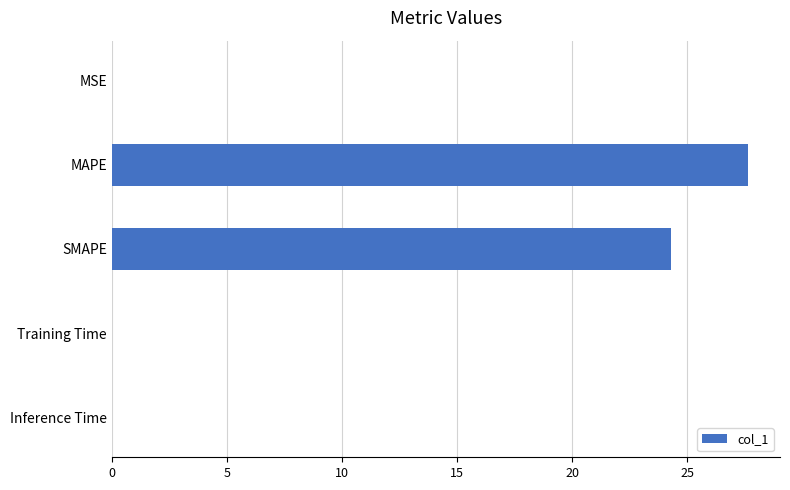

What is the sum of all values?

52.0